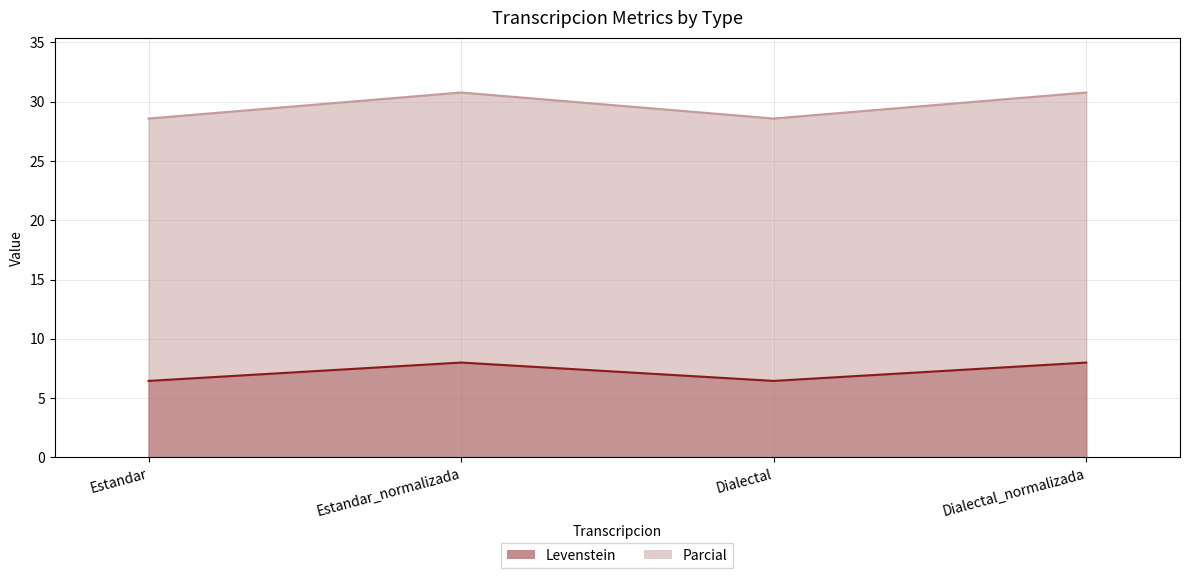

List the series in order of their overall mean, highest first.

Parcial, Levenstein